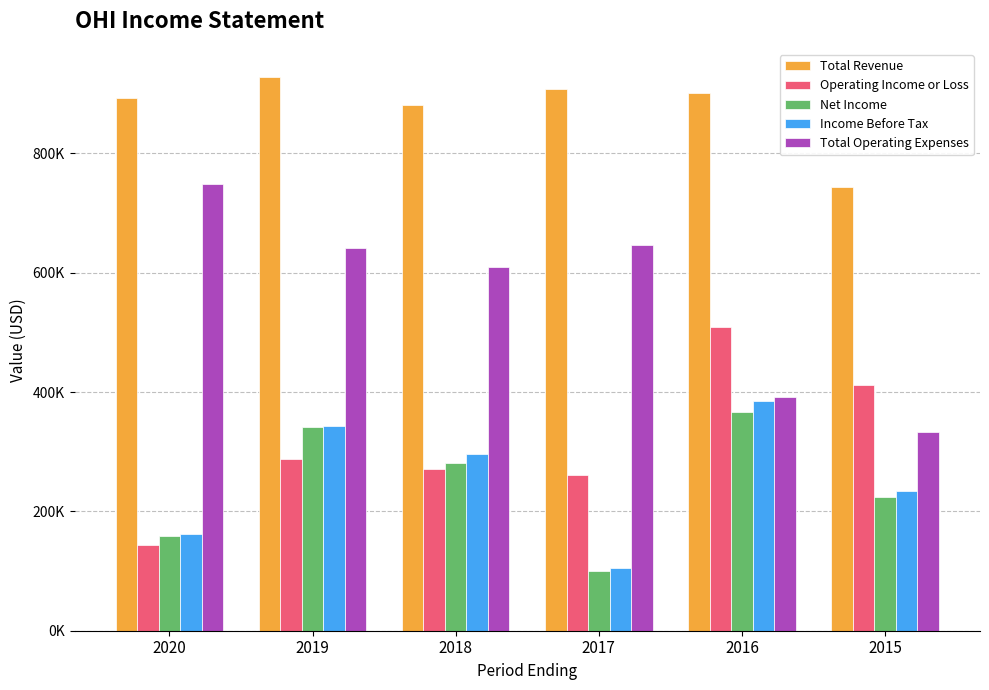

What are all the series names shown in the legend?

Total Revenue, Operating Income or Loss, Net Income, Income Before Tax, Total Operating Expenses